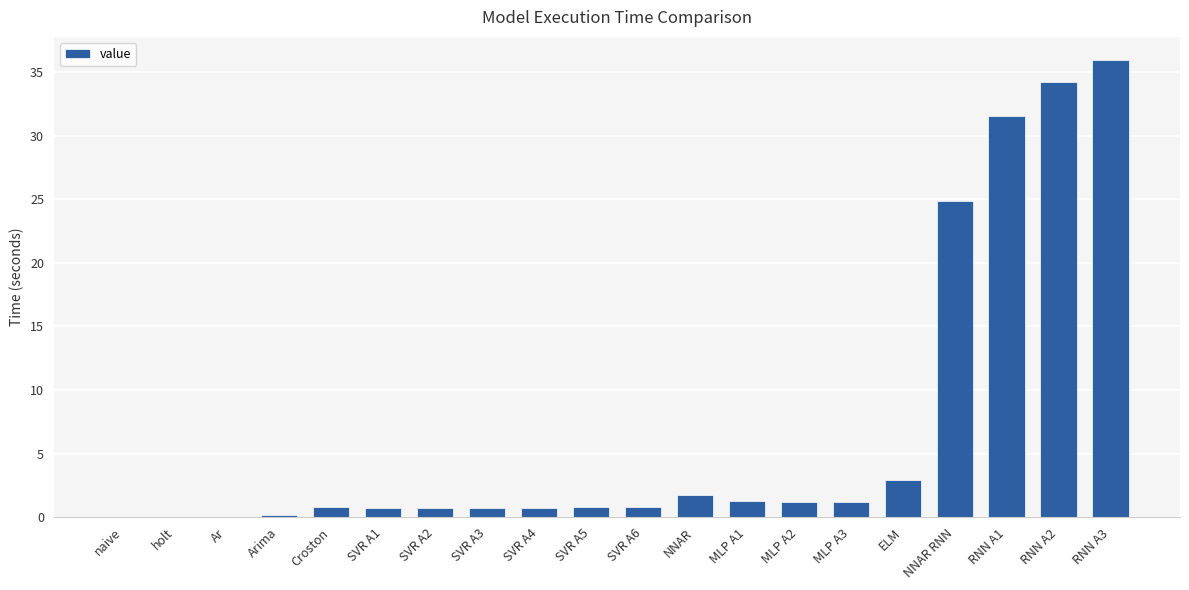

The value at Ar is 0.0. True or false?

True